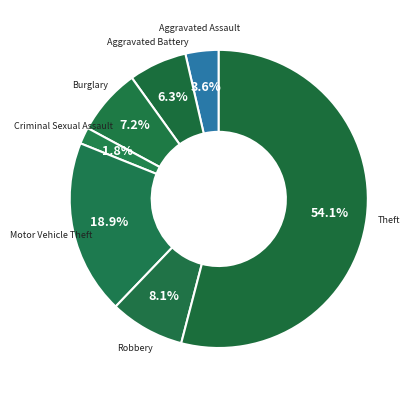

Count the number of slices in the pie.

7